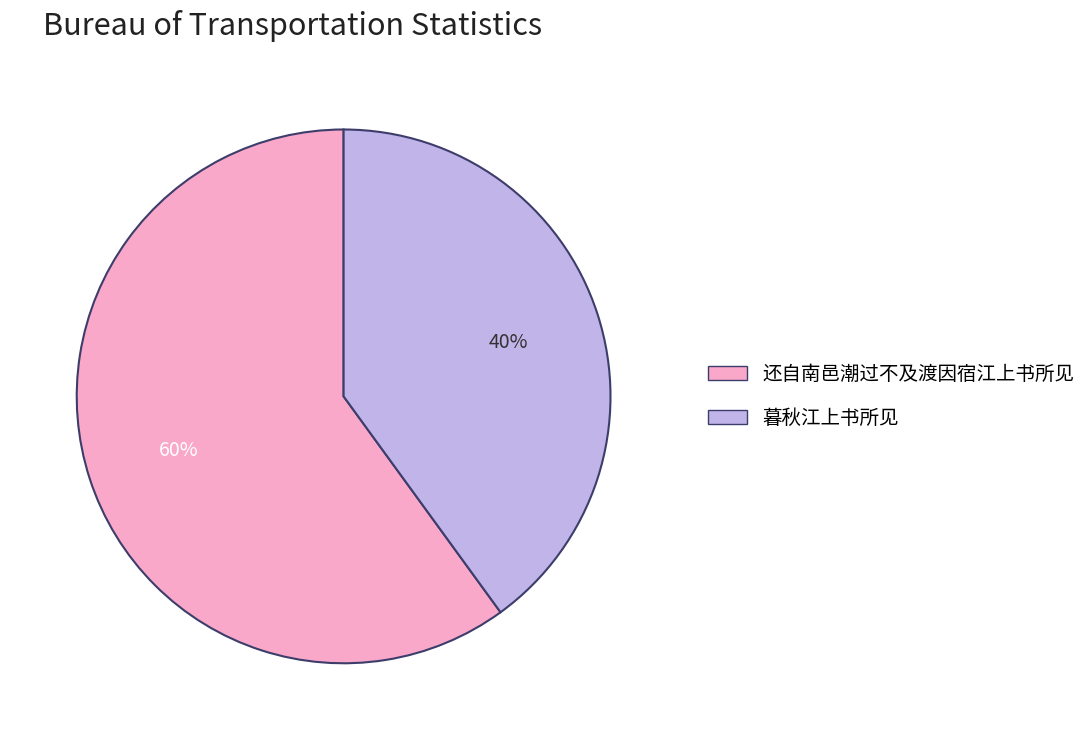

Rank the categories by value from lowest to highest.

暮秋江上书所见, 还自南邑潮过不及渡因宿江上书所见